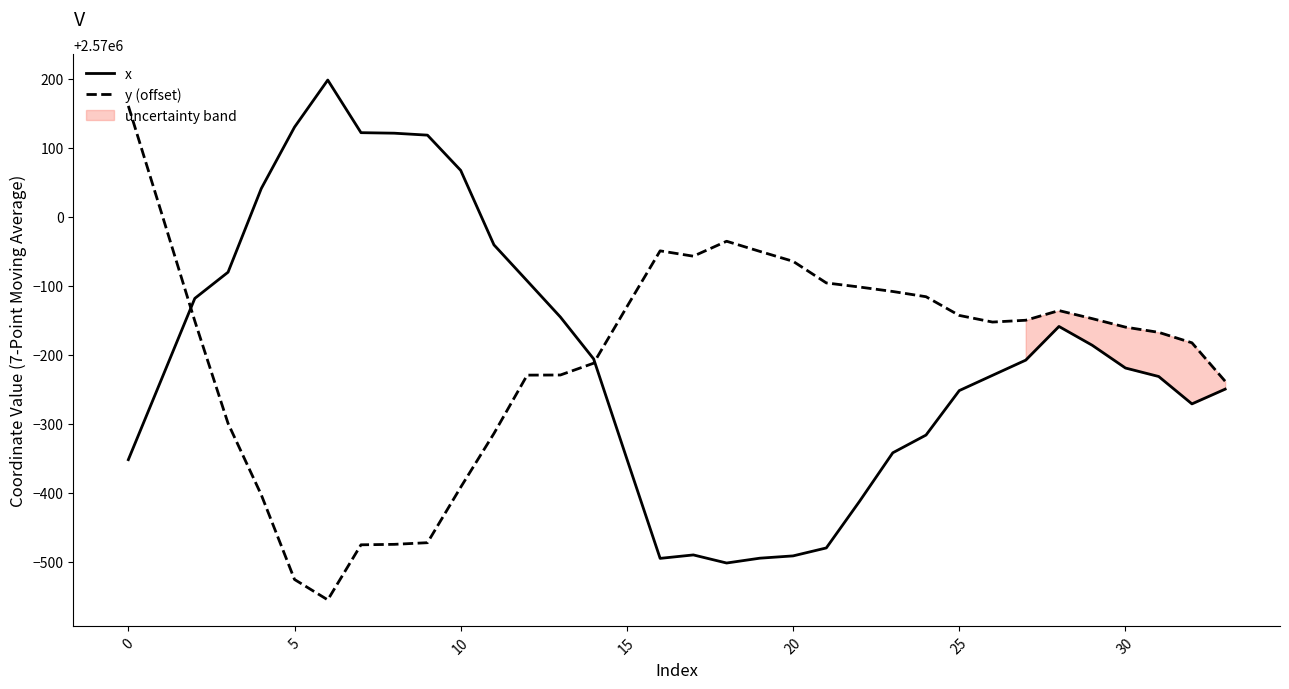

What is the highest value of the x series?

2570198.1